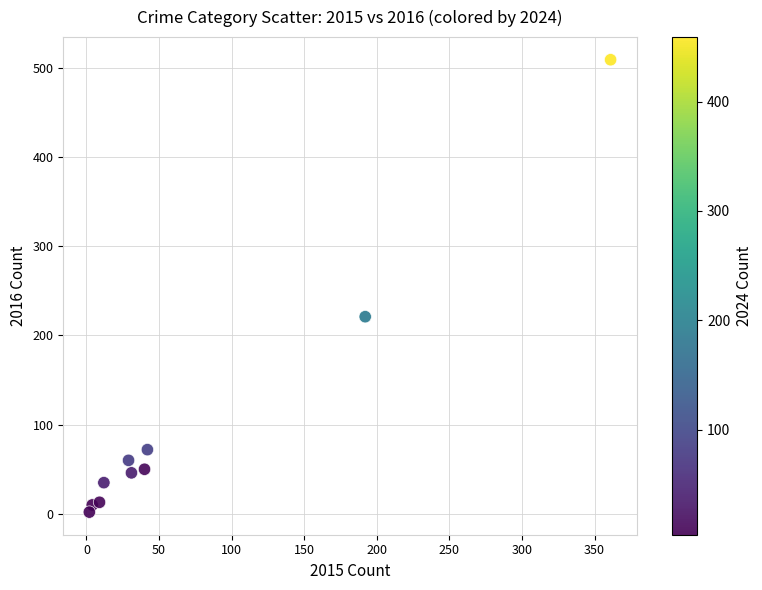

What is the range of X values (max minus min)?

359